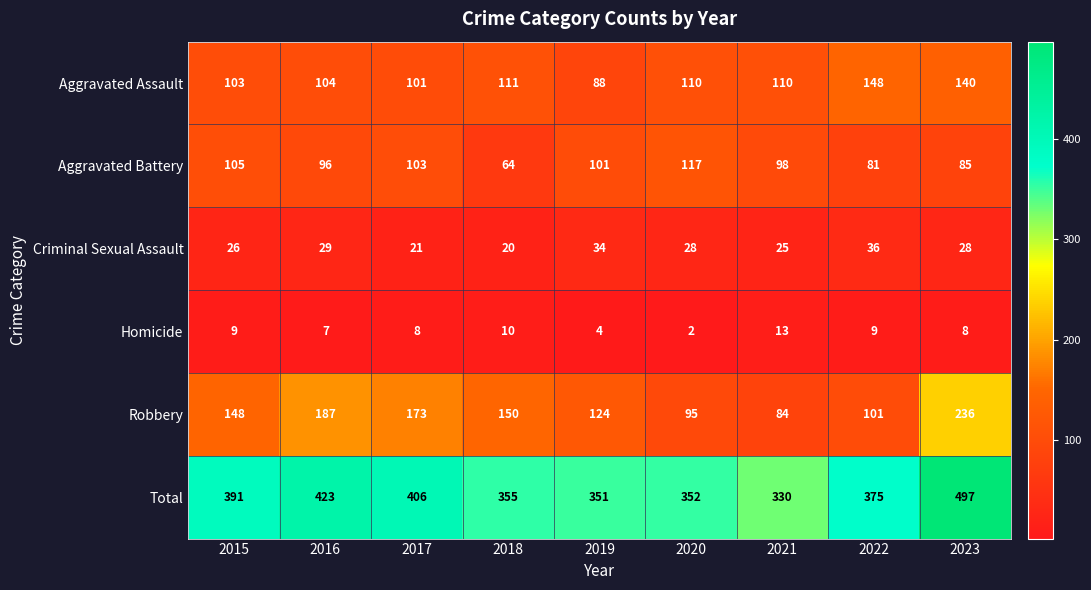

At which label does Homicide first exceed 8?

2015